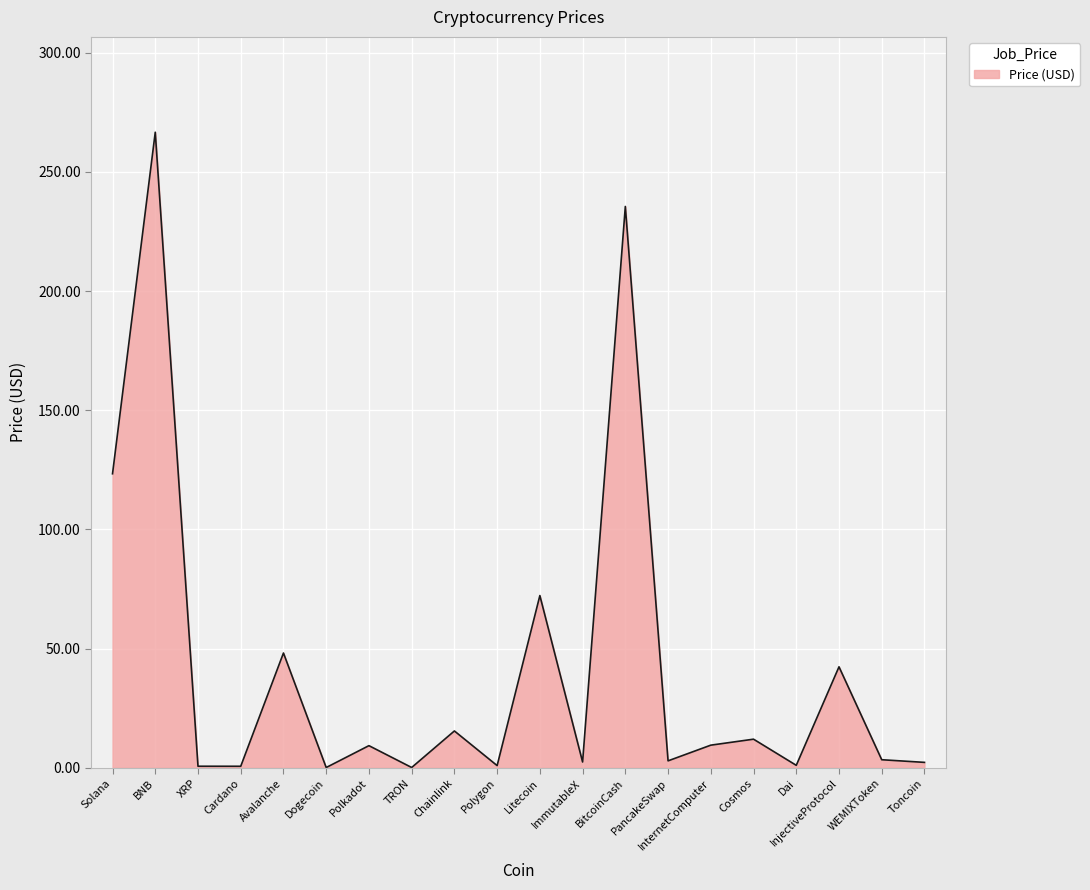

What is the difference between the values at InternetComputer and BitcoinCash?

226.0